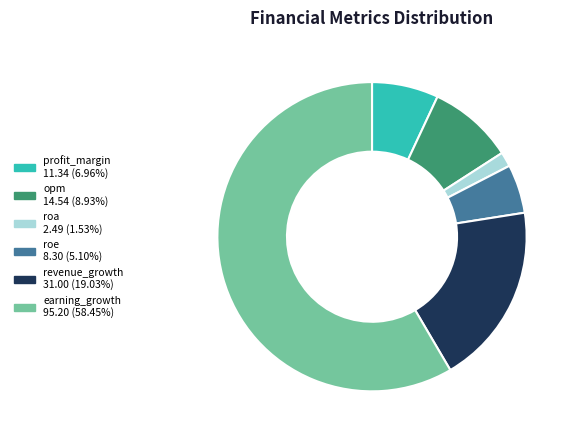

Is it true that earning_growth is 58% of the pie?

True